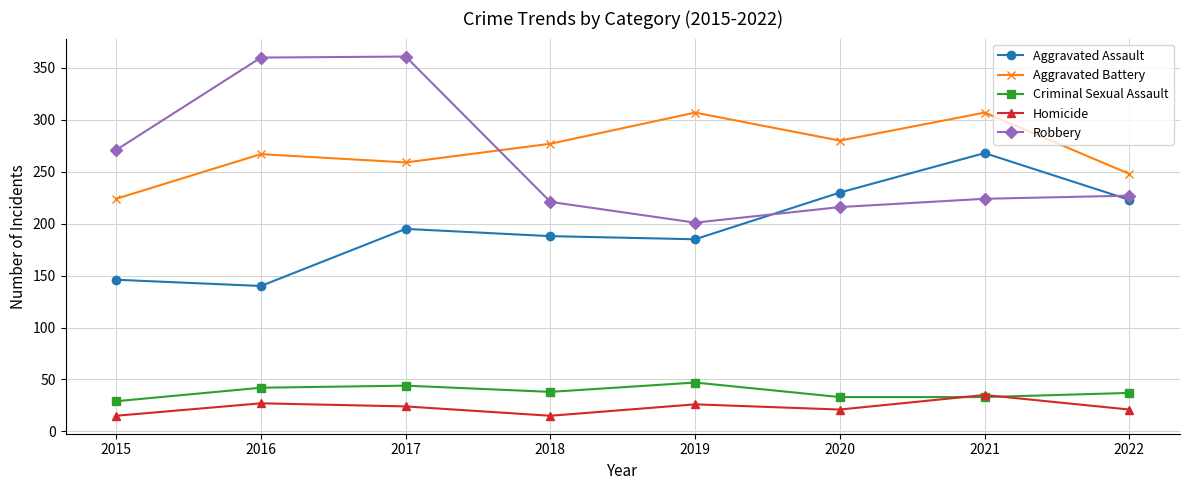

What are all the series names shown in the legend?

Aggravated Assault, Aggravated Battery, Criminal Sexual Assault, Homicide, Robbery